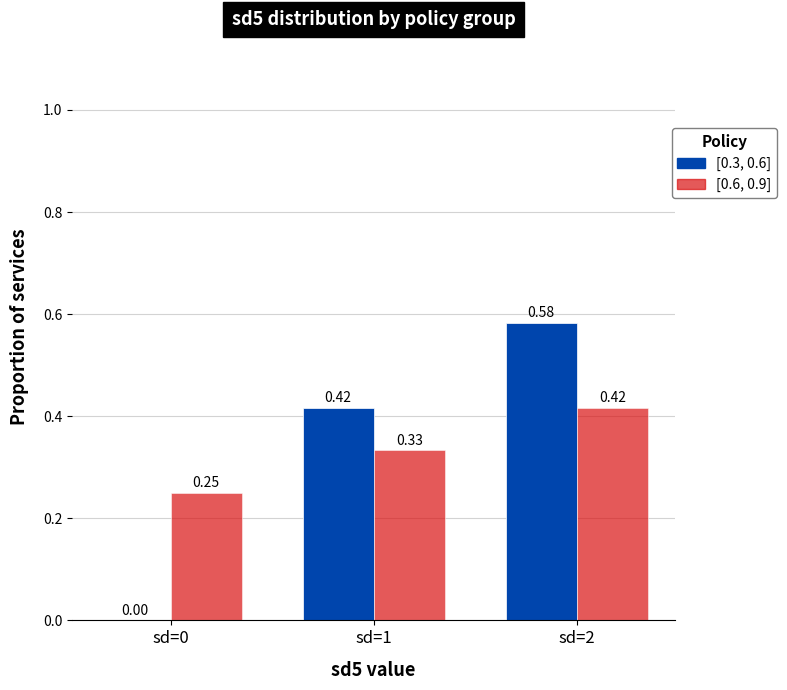

Which series has the widest spread of values?

[0.3, 0.6]